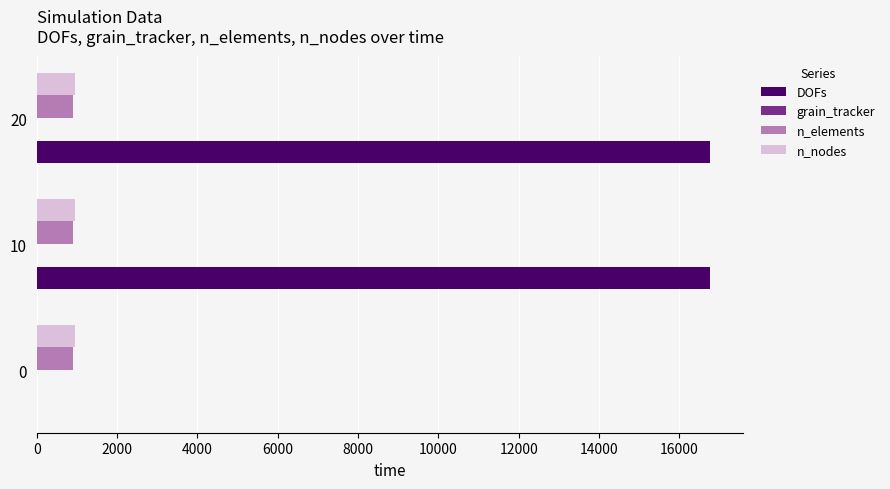

Is it true that n_nodes equals 253 at 0?

False